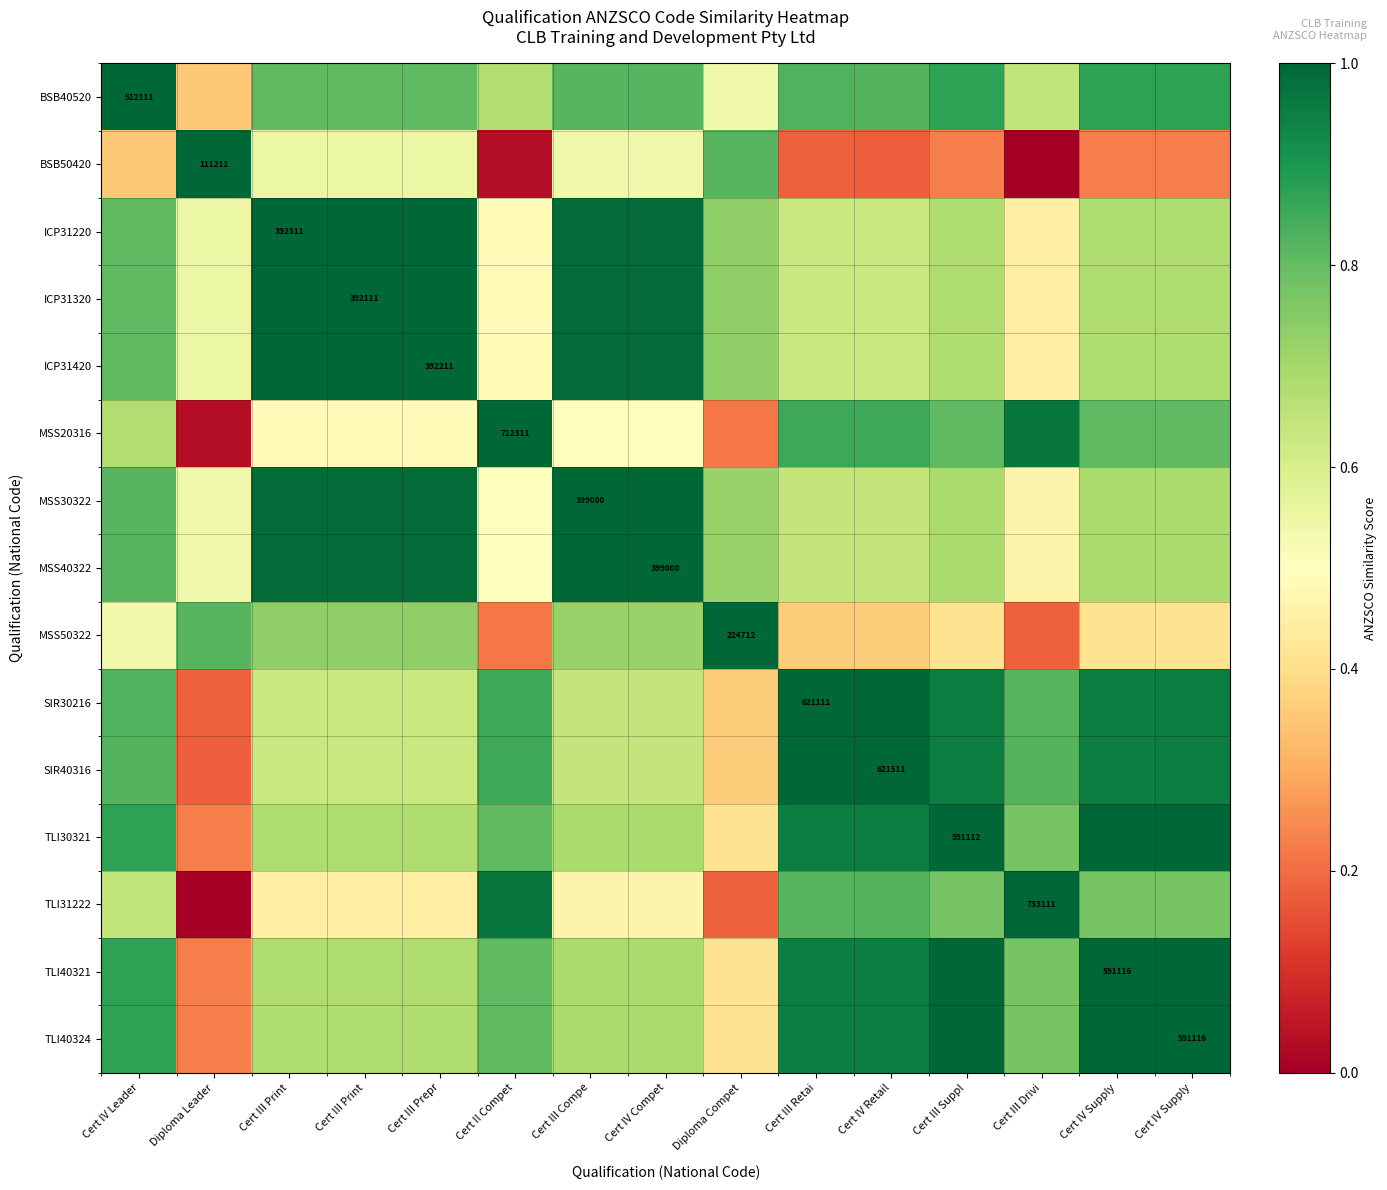

How many data points does each series have?

15